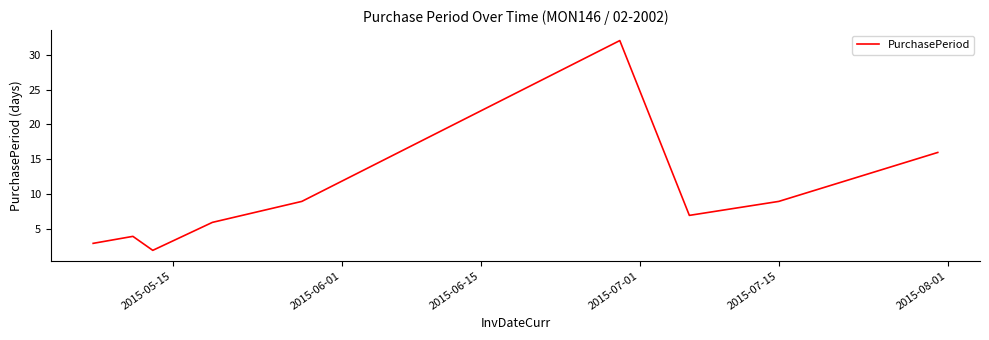

What is the difference between the maximum and minimum values?

30